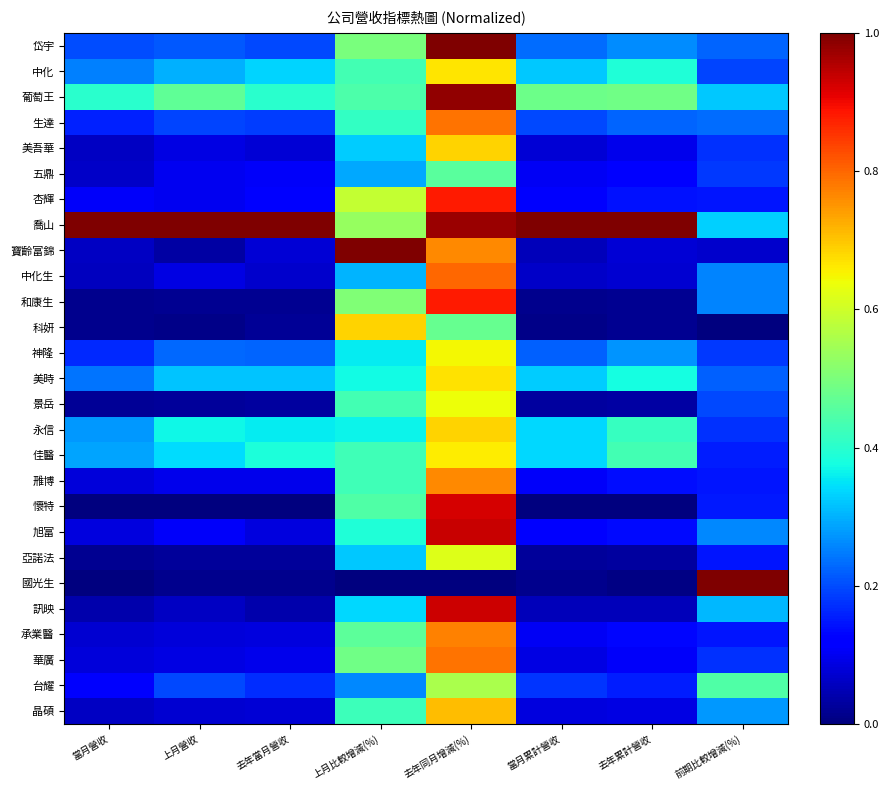

Reading left to right, list all the values displayed in this chart.

岱宇: 當月營收=0.2	上月營收=0.2	去年當月營收=0.2	上月比較增減(%)=0.5	去年同月增減(%)=1.0	當月累計營收=0.2	去年累計營收=0.3	前期比較增減(%)=0.2
中化: 當月營收=0.3	上月營收=0.3	去年當月營收=0.3	上月比較增減(%)=0.4	去年同月增減(%)=0.7	當月累計營收=0.3	去年累計營收=0.4	前期比較增減(%)=0.2
葡萄王: 當月營收=0.4	上月營收=0.5	去年當月營收=0.4	上月比較增減(%)=0.4	去年同月增減(%)=1.0	當月累計營收=0.5	去年累計營收=0.5	前期比較增減(%)=0.3
生達: 當月營收=0.2	上月營收=0.2	去年當月營收=0.2	上月比較增減(%)=0.4	去年同月增減(%)=0.8	當月累計營收=0.2	去年累計營收=0.2	前期比較增減(%)=0.2
美吾華: 當月營收=0.1	上月營收=0.1	去年當月營收=0.1	上月比較增減(%)=0.3	去年同月增減(%)=0.7	當月累計營收=0.1	去年累計營收=0.1	前期比較增減(%)=0.2
五鼎: 當月營收=0.1	上月營收=0.1	去年當月營收=0.1	上月比較增減(%)=0.3	去年同月增減(%)=0.5	當月累計營收=0.1	去年累計營收=0.1	前期比較增減(%)=0.2
杏輝: 當月營收=0.1	上月營收=0.1	去年當月營收=0.1	上月比較增減(%)=0.6	去年同月增減(%)=0.9	當月累計營收=0.1	去年累計營收=0.1	前期比較增減(%)=0.1
喬山: 當月營收=1.0	上月營收=1.0	去年當月營收=1.0	上月比較增減(%)=0.5	去年同月增減(%)=1.0	當月累計營收=1.0	去年累計營收=1.0	前期比較增減(%)=0.3
寶齡富錦: 當月營收=0.1	上月營收=0.0	去年當月營收=0.1	上月比較增減(%)=1.0	去年同月增減(%)=0.8	當月累計營收=0.1	去年累計營收=0.1	前期比較增減(%)=0.1
中化生: 當月營收=0.1	上月營收=0.1	去年當月營收=0.1	上月比較增減(%)=0.3	去年同月增減(%)=0.8	當月累計營收=0.1	去年累計營收=0.1	前期比較增減(%)=0.3
和康生: 當月營收=0.0	上月營收=0.0	去年當月營收=0.0	上月比較增減(%)=0.5	去年同月增減(%)=0.9	當月累計營收=0.0	去年累計營收=0.0	前期比較增減(%)=0.3
科妍: 當月營收=0.0	上月營收=0.0	去年當月營收=0.0	上月比較增減(%)=0.7	去年同月增減(%)=0.5	當月累計營收=0.0	去年累計營收=0.0	前期比較增減(%)=0.0
神隆: 當月營收=0.2	上月營收=0.2	去年當月營收=0.2	上月比較增減(%)=0.4	去年同月增減(%)=0.6	當月累計營收=0.2	去年累計營收=0.3	前期比較增減(%)=0.2
美時: 當月營收=0.2	上月營收=0.3	去年當月營收=0.3	上月比較增減(%)=0.4	去年同月增減(%)=0.7	當月累計營收=0.3	去年累計營收=0.4	前期比較增減(%)=0.2
景岳: 當月營收=0.0	上月營收=0.0	去年當月營收=0.0	上月比較增減(%)=0.4	去年同月增減(%)=0.6	當月累計營收=0.0	去年累計營收=0.0	前期比較增減(%)=0.2
永信: 當月營收=0.3	上月營收=0.4	去年當月營收=0.4	上月比較增減(%)=0.4	去年同月增減(%)=0.7	當月累計營收=0.3	去年累計營收=0.4	前期比較增減(%)=0.2
佳醫: 當月營收=0.3	上月營收=0.3	去年當月營收=0.4	上月比較增減(%)=0.4	去年同月增減(%)=0.7	當月累計營收=0.3	去年累計營收=0.4	前期比較增減(%)=0.2
雃博: 當月營收=0.1	上月營收=0.1	去年當月營收=0.1	上月比較增減(%)=0.4	去年同月增減(%)=0.8	當月累計營收=0.1	去年累計營收=0.1	前期比較增減(%)=0.1
懷特: 當月營收=0.0	上月營收=0.0	去年當月營收=0.0	上月比較增減(%)=0.4	去年同月增減(%)=0.9	當月累計營收=0.0	去年累計營收=0.0	前期比較增減(%)=0.2
旭富: 當月營收=0.1	上月營收=0.1	去年當月營收=0.1	上月比較增減(%)=0.4	去年同月增減(%)=0.9	當月累計營收=0.1	去年累計營收=0.1	前期比較增減(%)=0.3
亞諾法: 當月營收=0.0	上月營收=0.0	去年當月營收=0.0	上月比較增減(%)=0.3	去年同月增減(%)=0.6	當月累計營收=0.0	去年累計營收=0.0	前期比較增減(%)=0.1
國光生: 當月營收=0.0	上月營收=0.0	去年當月營收=0.0	上月比較增減(%)=0.0	去年同月增減(%)=0.0	當月累計營收=0.0	去年累計營收=0.0	前期比較增減(%)=1.0
訊映: 當月營收=0.0	上月營收=0.1	去年當月營收=0.0	上月比較增減(%)=0.3	去年同月增減(%)=0.9	當月累計營收=0.1	去年累計營收=0.1	前期比較增減(%)=0.3
承業醫: 當月營收=0.1	上月營收=0.1	去年當月營收=0.1	上月比較增減(%)=0.5	去年同月增減(%)=0.8	當月累計營收=0.1	去年累計營收=0.1	前期比較增減(%)=0.1
華廣: 當月營收=0.1	上月營收=0.1	去年當月營收=0.1	上月比較增減(%)=0.5	去年同月增減(%)=0.8	當月累計營收=0.1	去年累計營收=0.1	前期比較增減(%)=0.2
台耀: 當月營收=0.1	上月營收=0.2	去年當月營收=0.2	上月比較增減(%)=0.3	去年同月增減(%)=0.6	當月累計營收=0.2	去年累計營收=0.2	前期比較增減(%)=0.4
晶碩: 當月營收=0.1	上月營收=0.1	去年當月營收=0.1	上月比較增減(%)=0.4	去年同月增減(%)=0.7	當月累計營收=0.1	去年累計營收=0.1	前期比較增減(%)=0.3